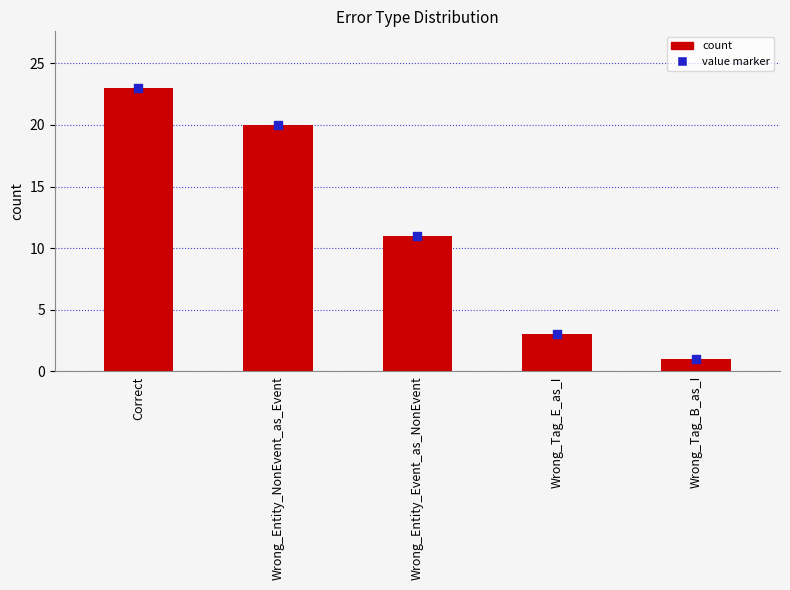

What is the change in value from Wrong_Tag_E_as_I to Wrong_Tag_B_as_I?

-2